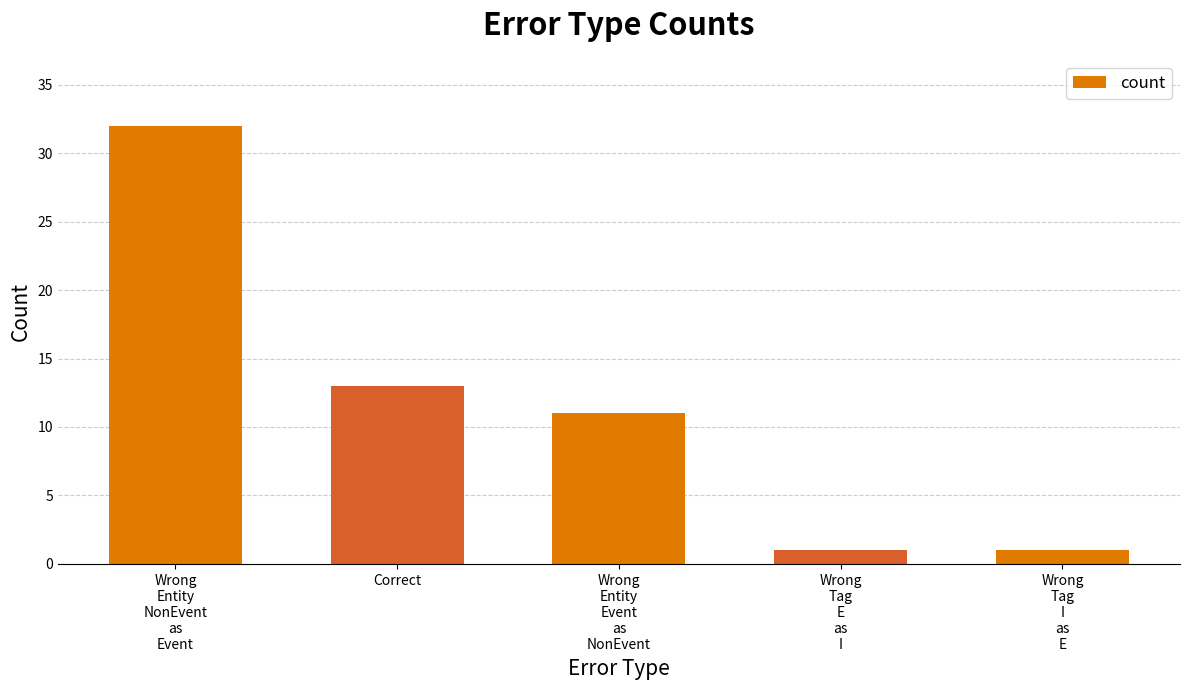

Where is the data nearest to the value 16?

Correct